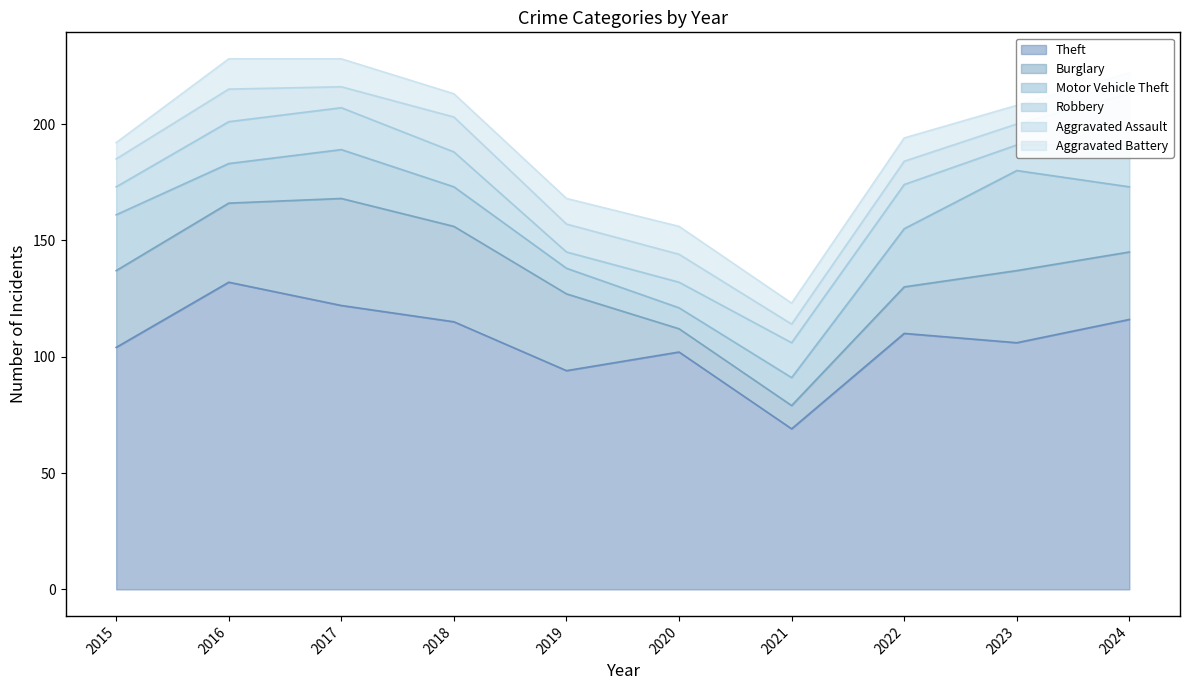

After their last crossing, which series has the higher values: Aggravated Assault or Aggravated Battery?

Aggravated Assault